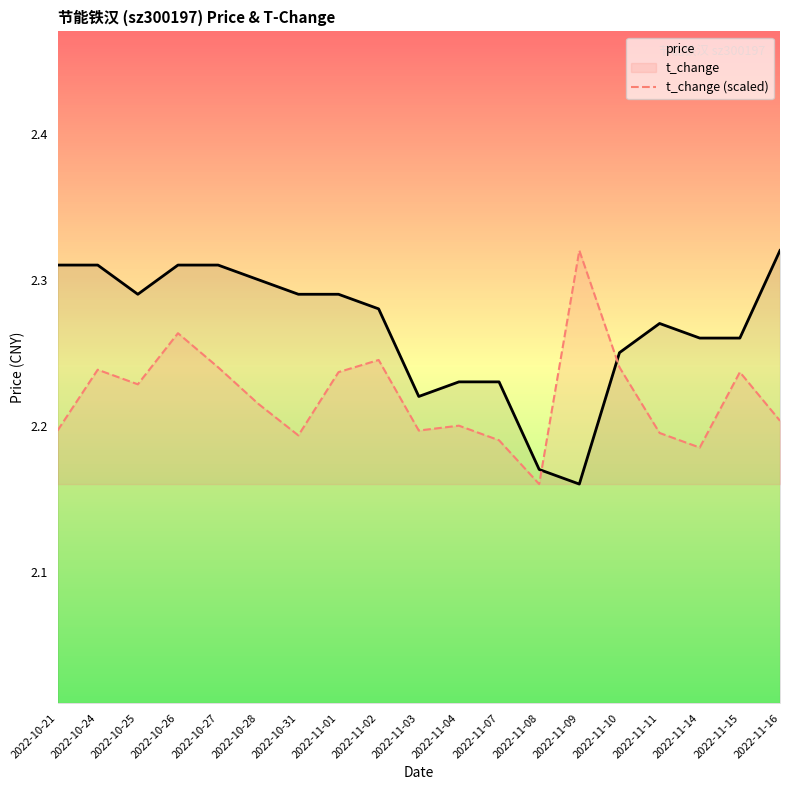

Count the t_change (scaled) values in the range 2 to 3.

19